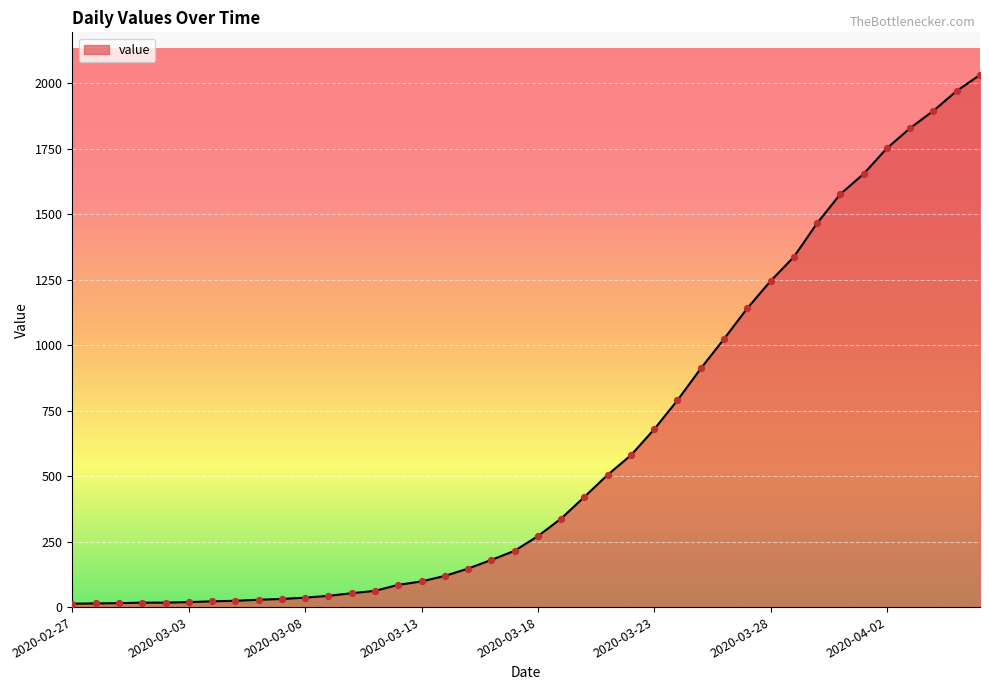

What is the greatest value displayed?

2032